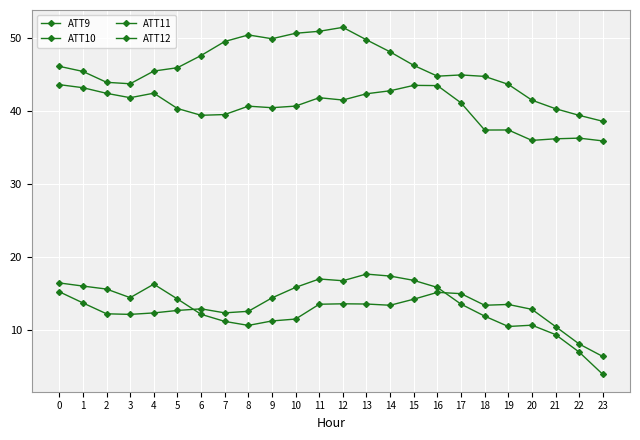

Count the number of categories in the chart.

24